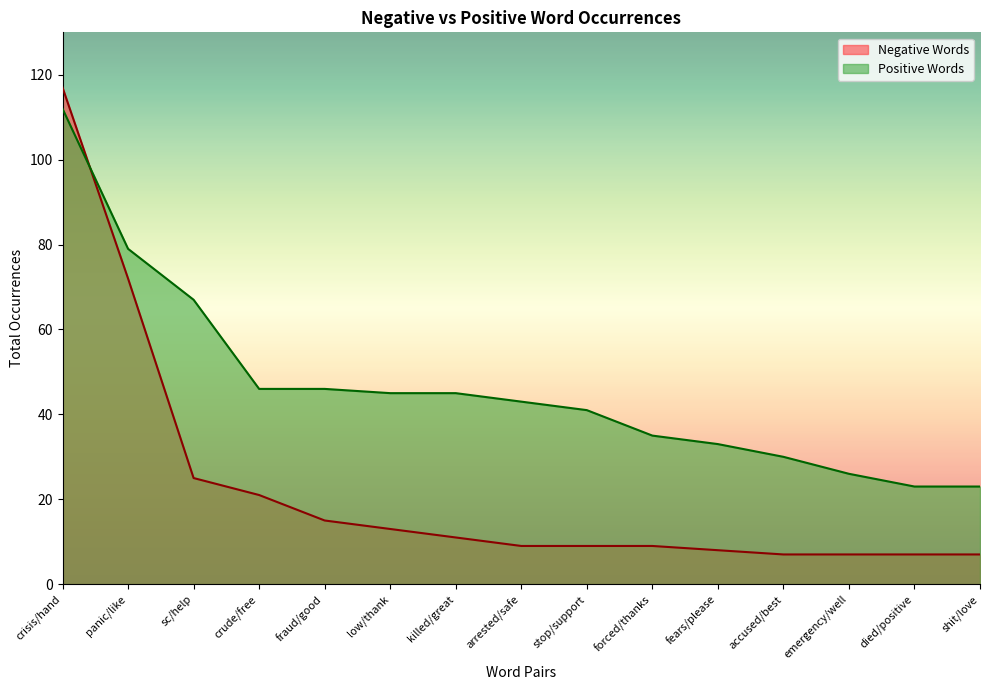

The value of Positive Words at stop/support is 70. True or false?

False